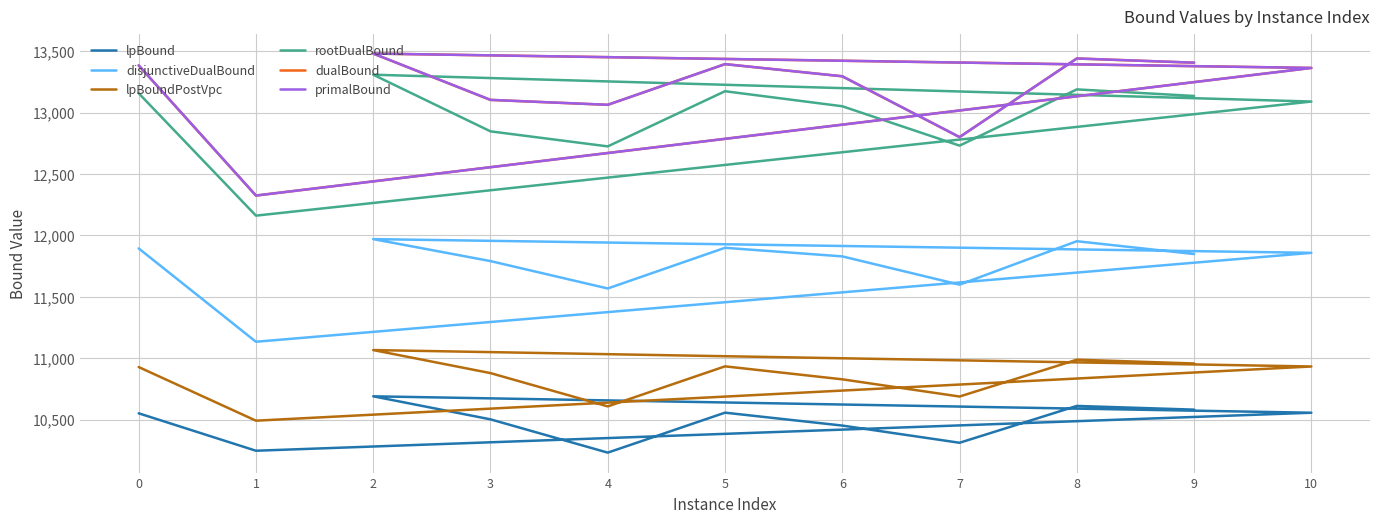

What are all the series names shown in the legend?

lpBound, disjunctiveDualBound, lpBoundPostVpc, rootDualBound, dualBound, primalBound